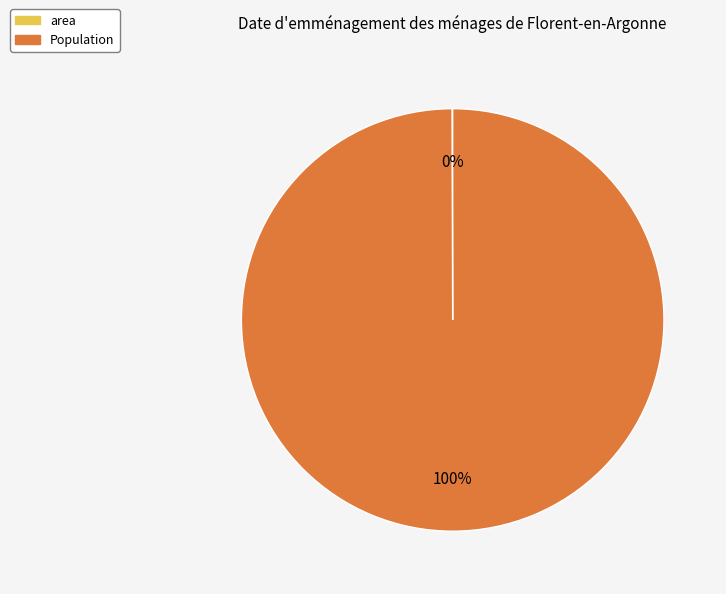

Which category has the biggest portion of the pie?

Population